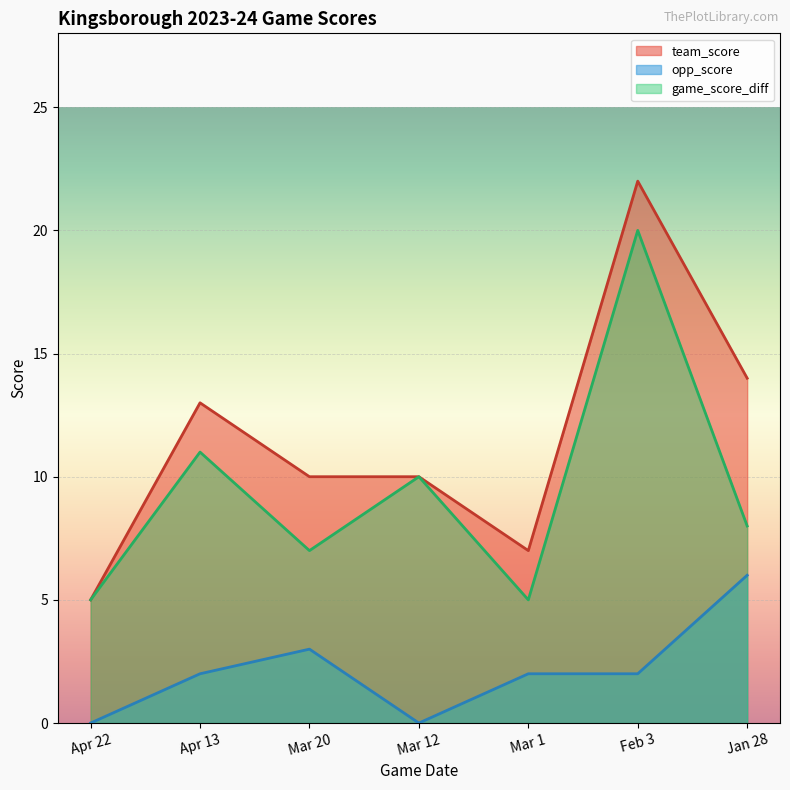

True or false: game_score_diff and team_score intersect in this chart.

False